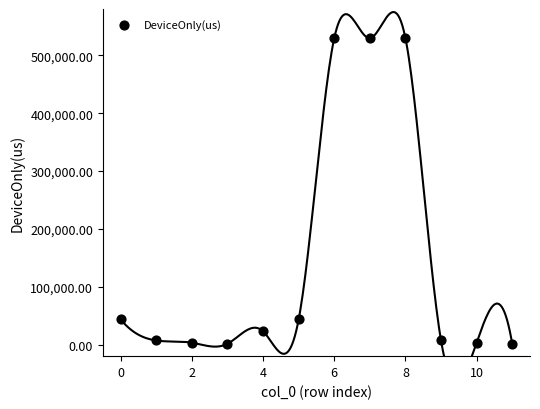

What is the range of Y values (max minus min)?

528213.6